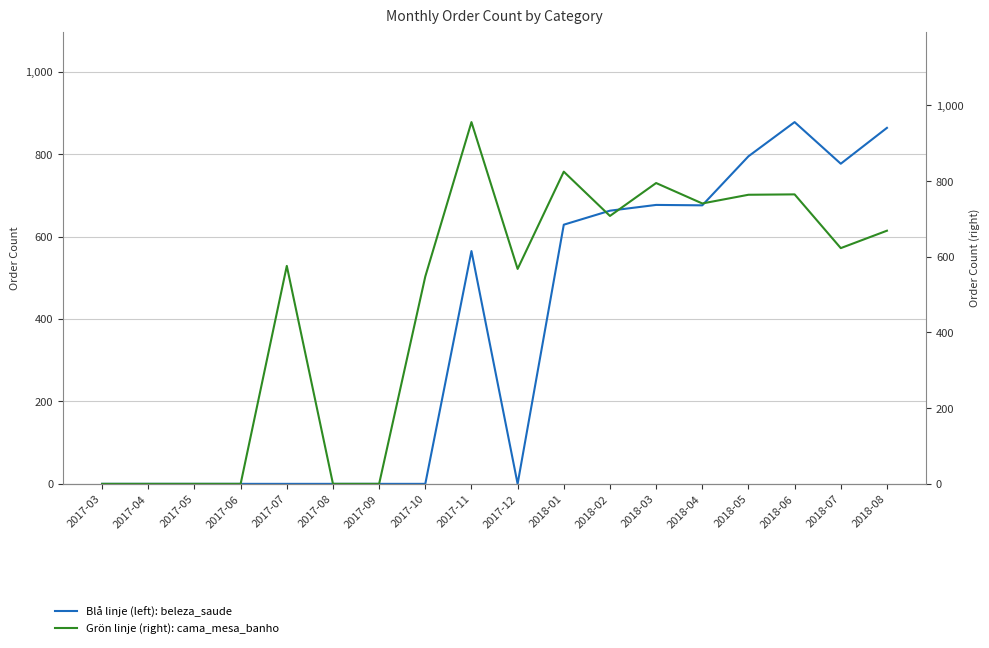

Rank the series by their maximum value, from lowest to highest.

beleza_saude, cama_mesa_banho